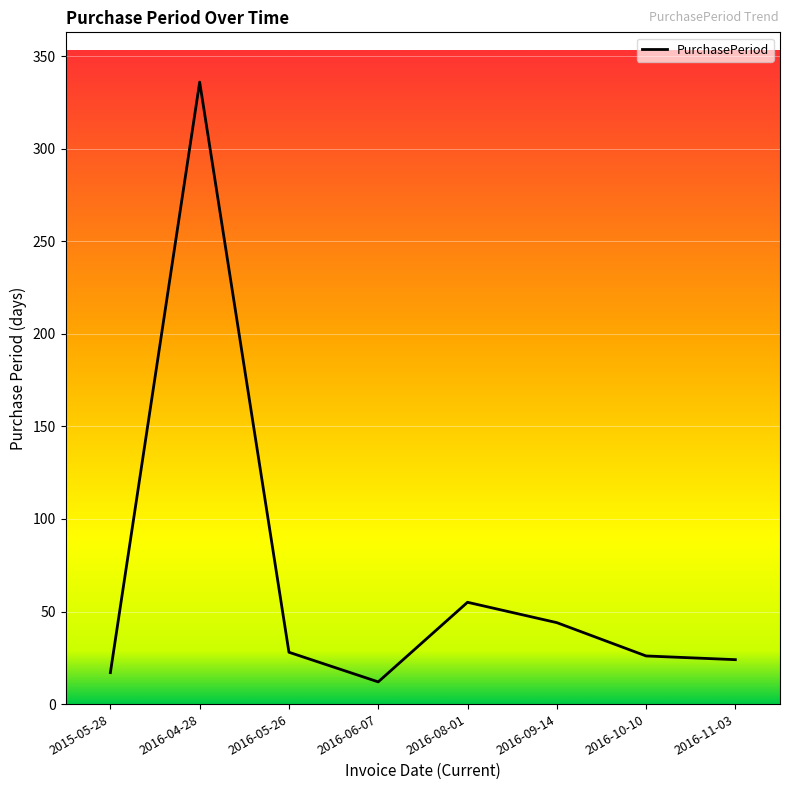

The value at 2016-10-10 is 43. True or false?

False